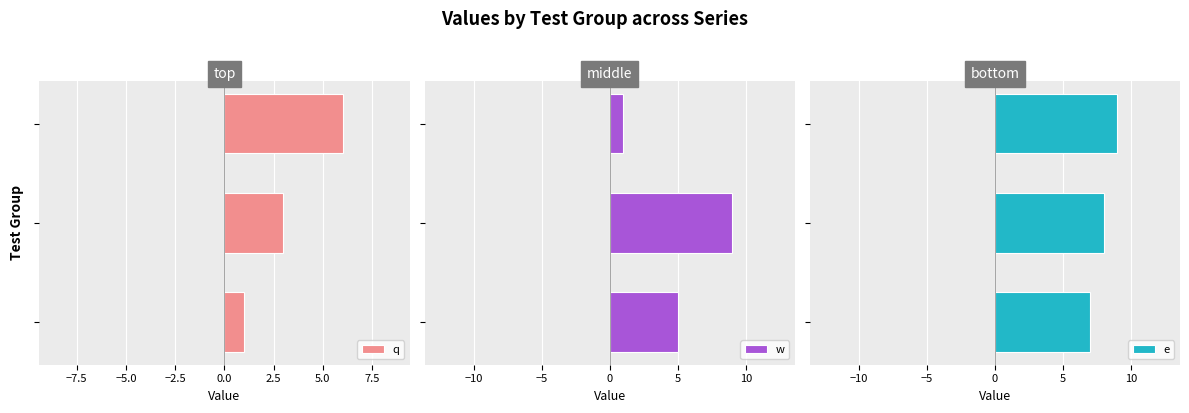

What are all the series names shown in the legend?

q, w, e